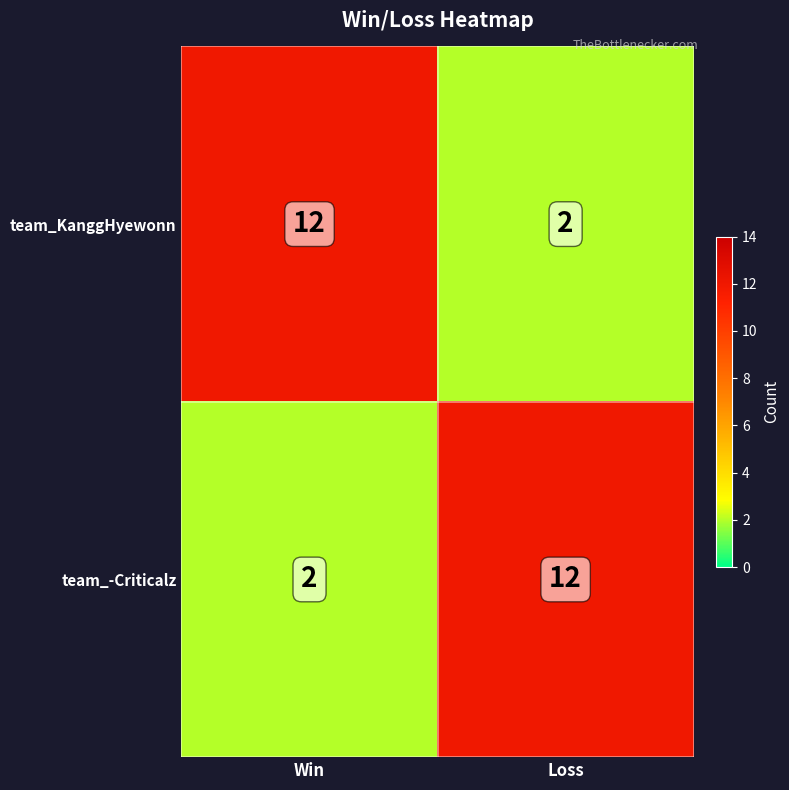

What is the sum of all team_KanggHyewonn values?

14